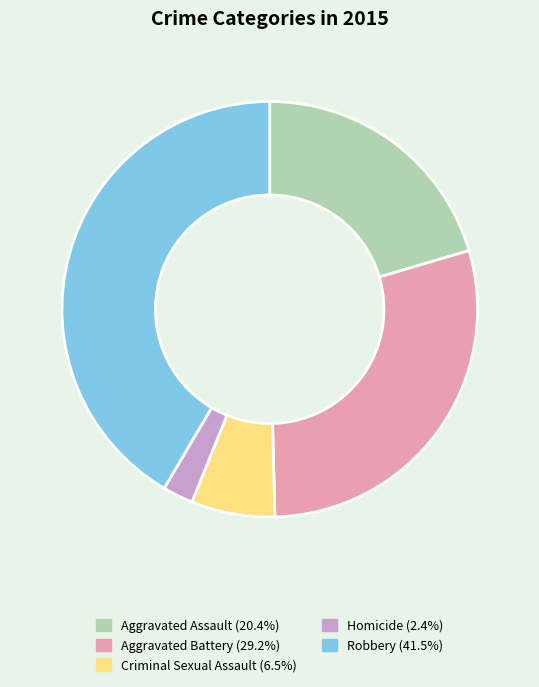

Do Criminal Sexual Assault and Homicide together represent more than half of the pie?

No